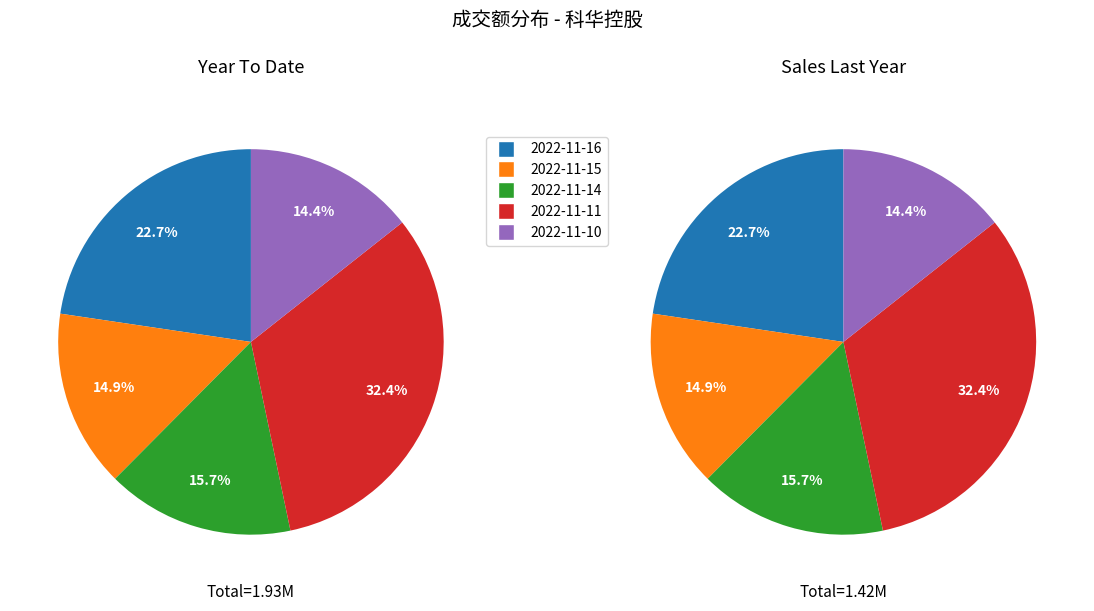

Between 2022-11-11 and 2022-11-15, which is larger?

2022-11-11